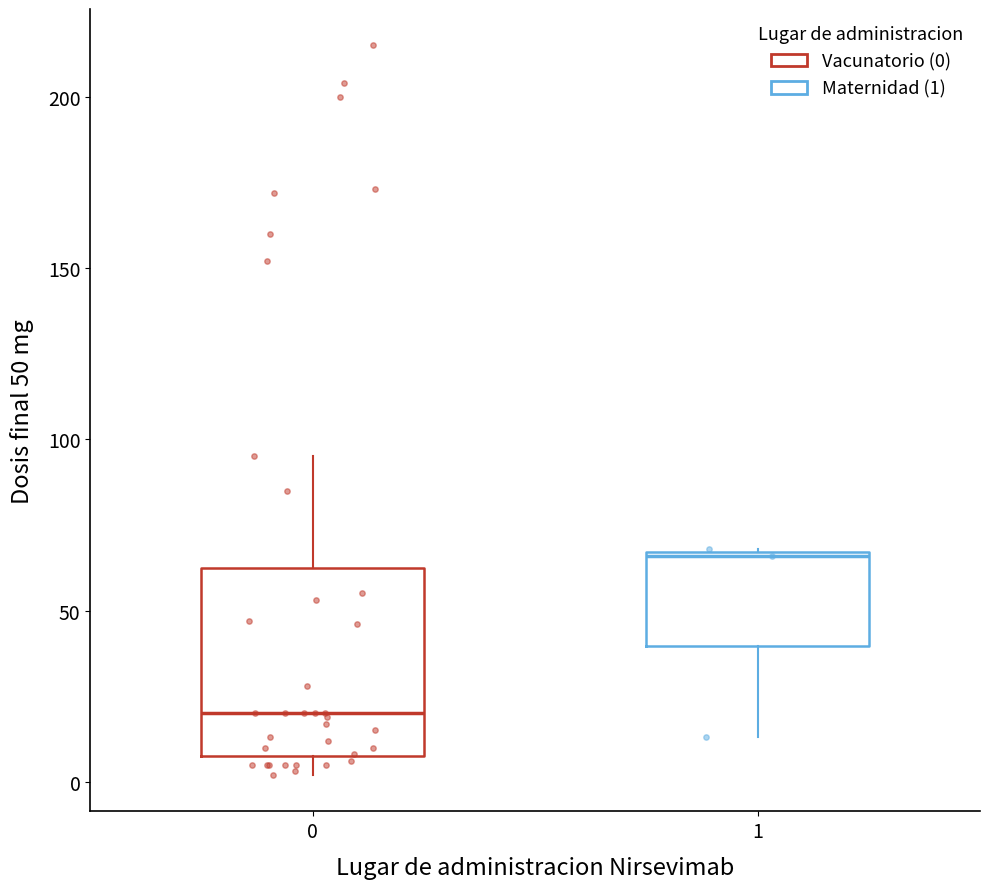

Which box's median line is the highest?

1